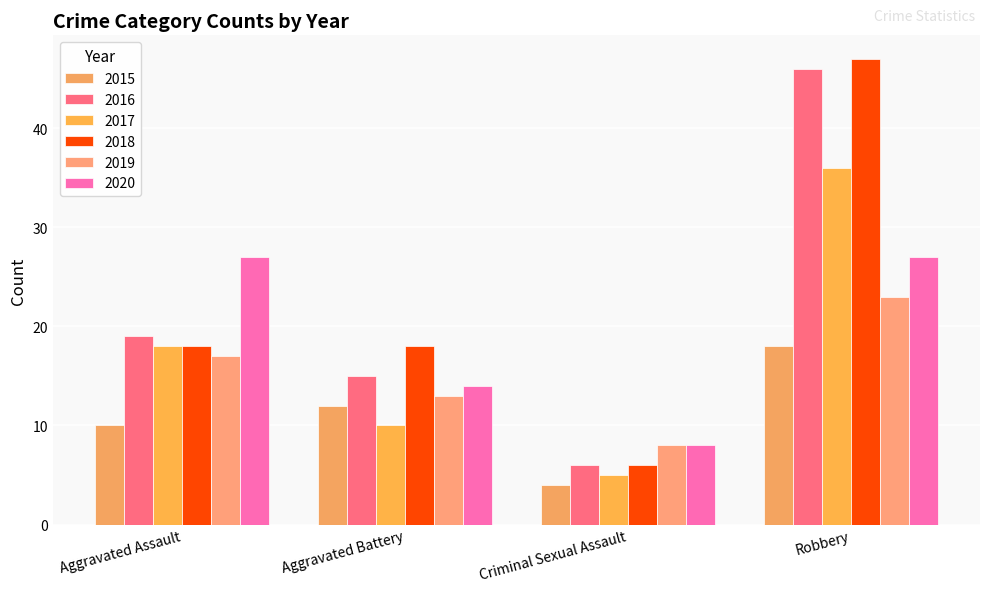

Rank the categories by 2016 value from lowest to highest.

Criminal Sexual Assault, Aggravated Battery, Aggravated Assault, Robbery